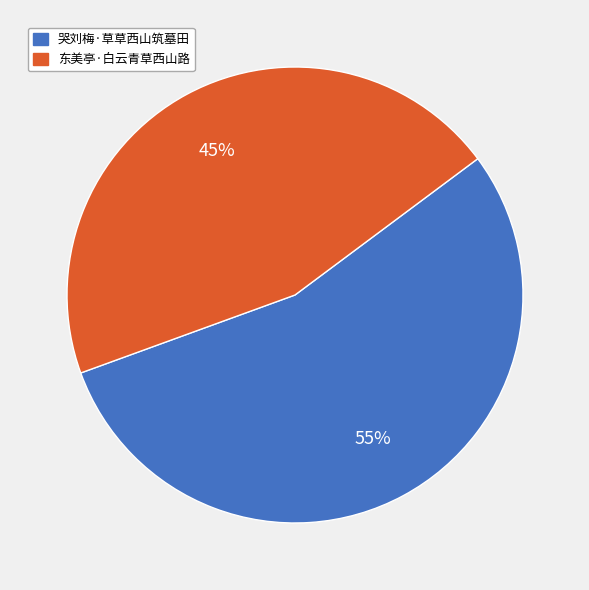

Which category has the biggest portion of the pie?

哭刘梅·草草西山筑墓田